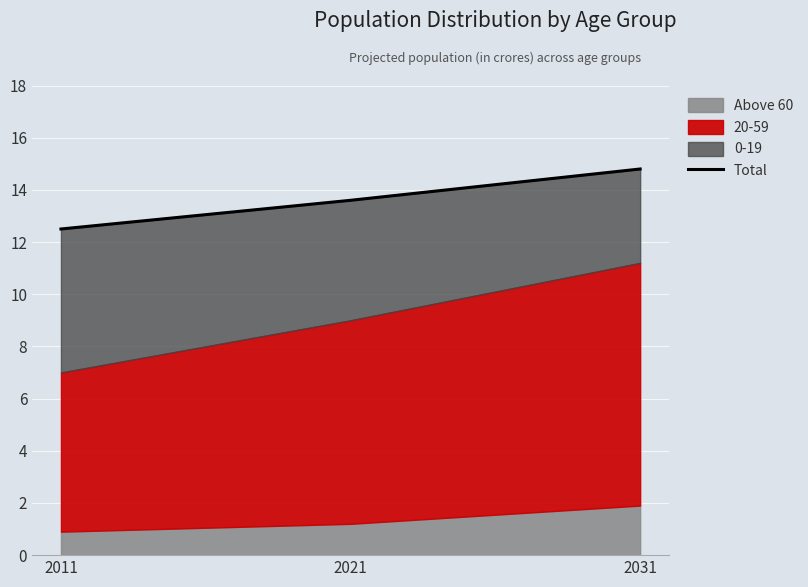

Count the number of values greater than 13.

2